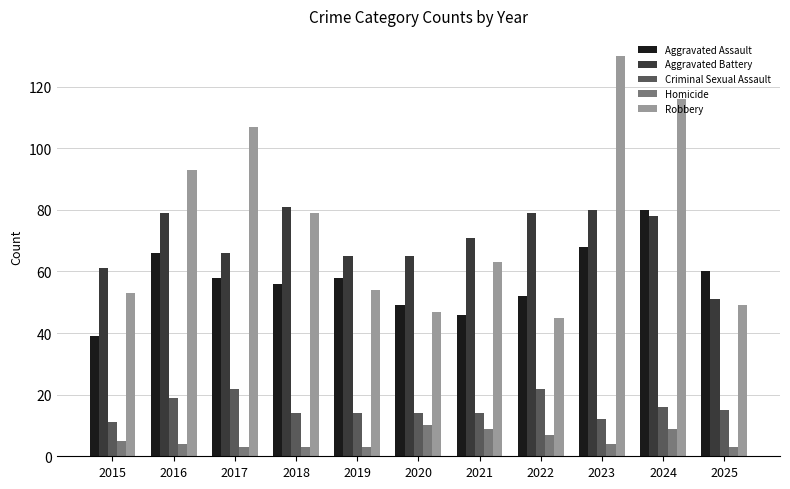

Reading left to right, transcribe all the data shown in this chart.

Aggravated Assault: 39	66	58	56	58	49	46	52	68	80	60
Aggravated Battery: 61	79	66	81	65	65	71	79	80	78	51
Criminal Sexual Assault: 11	19	22	14	14	14	14	22	12	16	15
Homicide: 5	4	3	3	3	10	9	7	4	9	3
Robbery: 53	93	107	79	54	47	63	45	130	116	49